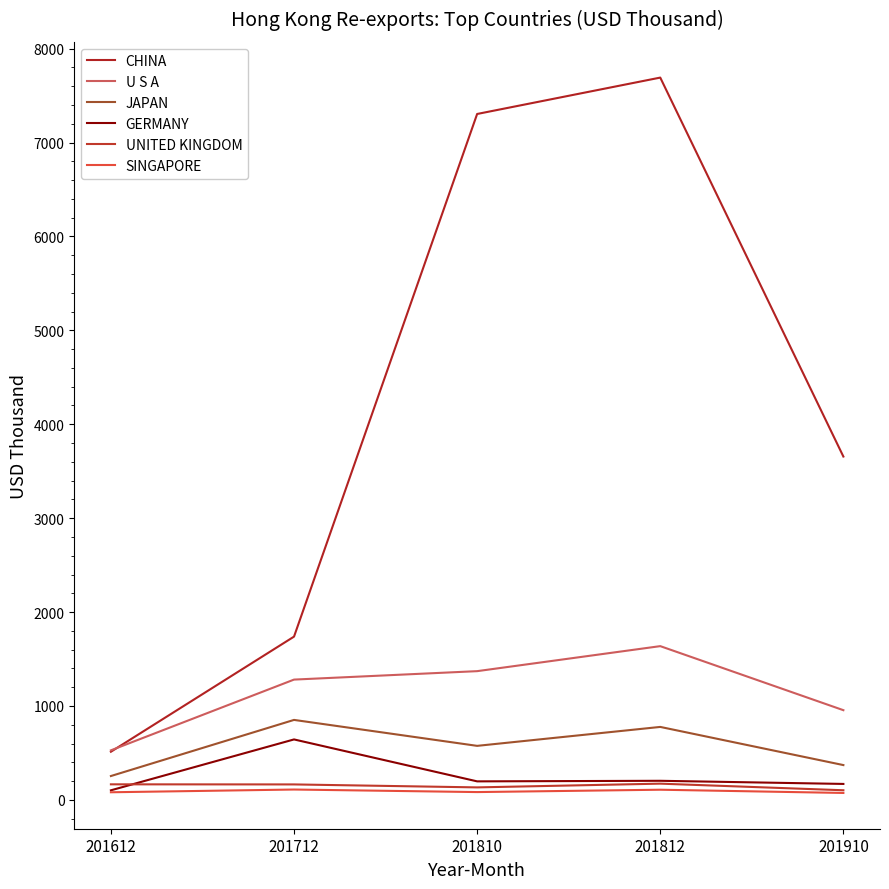

True or false: GERMANY and JAPAN intersect in this chart.

False